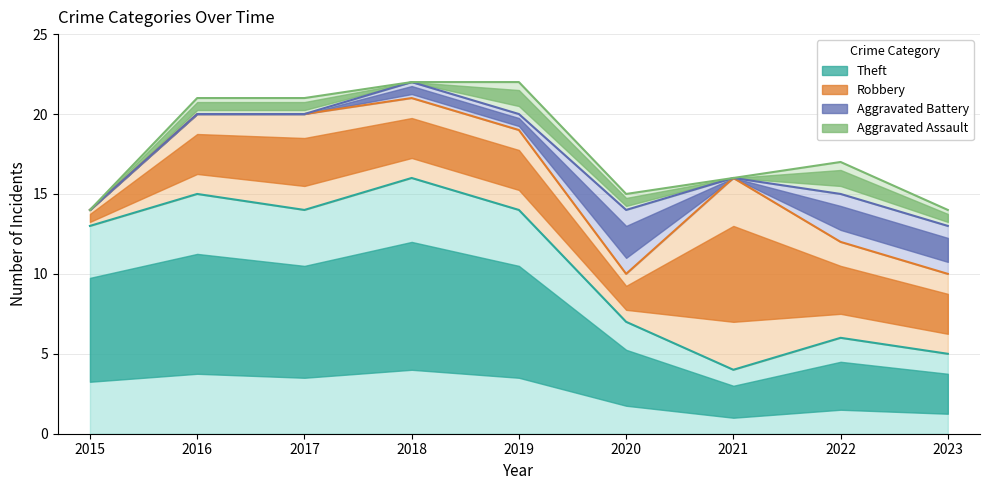

Which series ends up on top after the final intersection of Aggravated Assault and Aggravated Battery?

Aggravated Battery